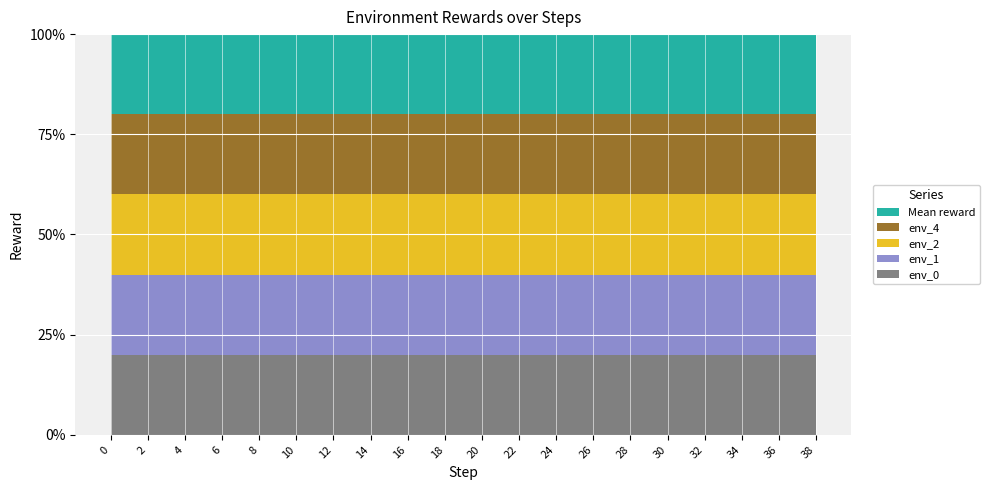

Reading left to right, list all the values displayed in this chart.

env_0: 0=1	2=1	4=1	6=1	8=1	10=2	12=2	14=2	16=2	18=2	20=2	22=2	24=2	26=2	28=2	30=2	32=2	34=2	36=2	38=2
env_1: 0=1	2=1	4=1	6=1	8=1	10=2	12=2	14=2	16=2	18=2	20=2	22=2	24=2	26=2	28=2	30=2	32=2	34=2	36=2	38=2
env_2: 0=1	2=1	4=1	6=1	8=1	10=2	12=2	14=2	16=2	18=2	20=2	22=2	24=2	26=2	28=2	30=2	32=2	34=2	36=2	38=2
env_4: 0=1	2=1	4=1	6=1	8=1	10=2	12=2	14=2	16=2	18=2	20=2	22=2	24=2	26=2	28=2	30=2	32=2	34=2	36=2	38=2
Mean reward: 0=1	2=1	4=1	6=1	8=1	10=2	12=2	14=2	16=2	18=2	20=2	22=2	24=2	26=2	28=2	30=2	32=2	34=2	36=2	38=2